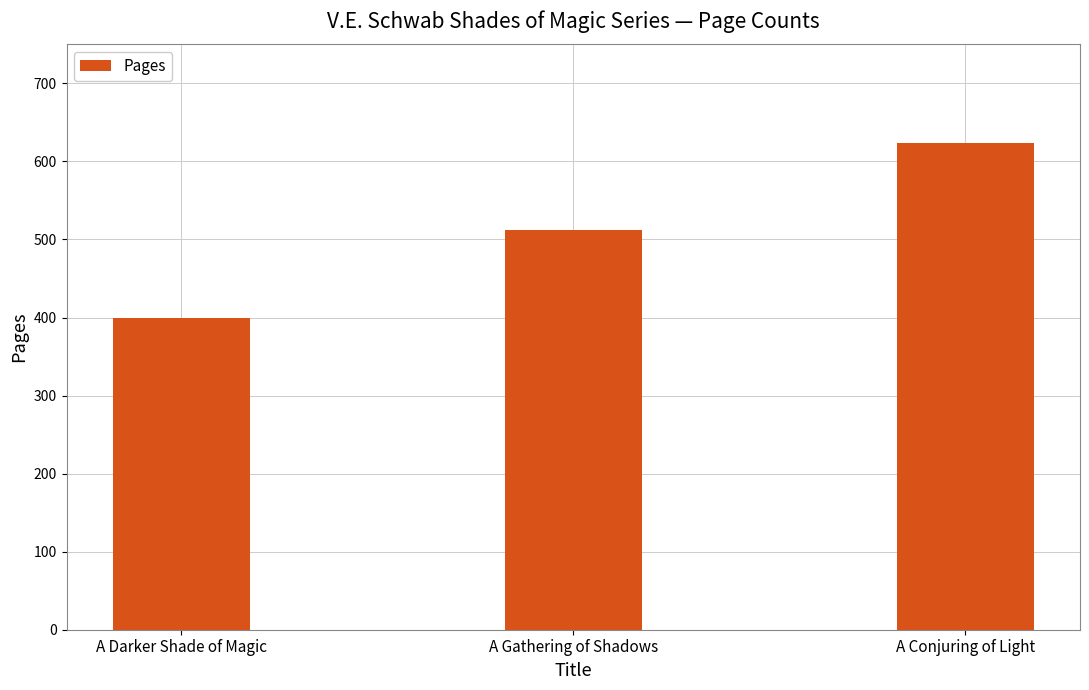

What is the label of the 3rd bar from the right?

A Darker Shade of Magic